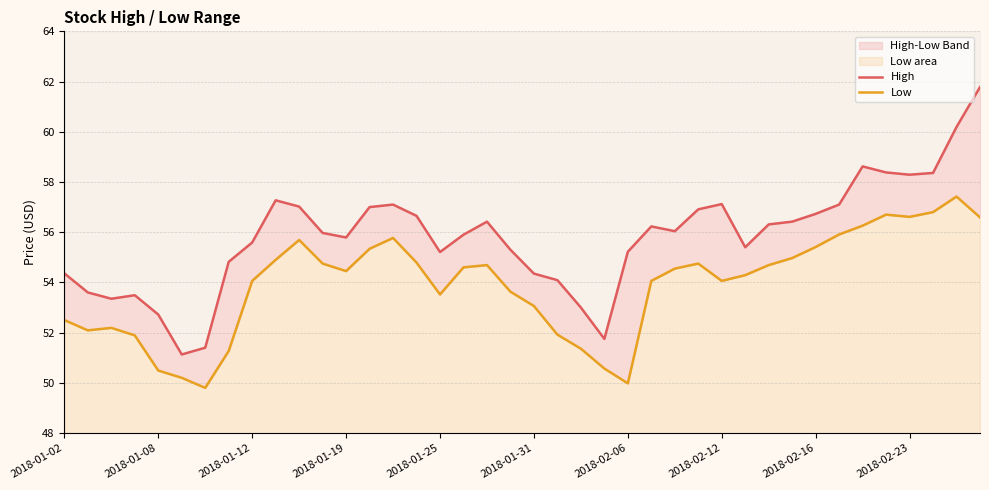

Reading right to left, extract all data points from this chart.

High: 61.8	60.2	58.4	58.3	58.4	58.6	57.1	56.7	56.4	56.3	55.4	57.1	56.9	56.0	56.2	55.2	51.8	53.0	54.1	54.4	55.3	56.4	55.9	55.2	56.6	57.1	57.0	55.8	56.0	57.0	57.3	55.6	54.8	51.4	51.1	52.7	53.5	53.4	53.6	54.4
Low: 56.6	57.4	56.8	56.6	56.7	56.3	55.9	55.4	55.0	54.7	54.3	54.1	54.8	54.5	54.1	50.0	50.6	51.4	51.9	53.1	53.6	54.7	54.6	53.5	54.8	55.8	55.3	54.5	54.8	55.7	54.9	54.1	51.3	49.8	50.2	50.5	51.9	52.2	52.1	52.5